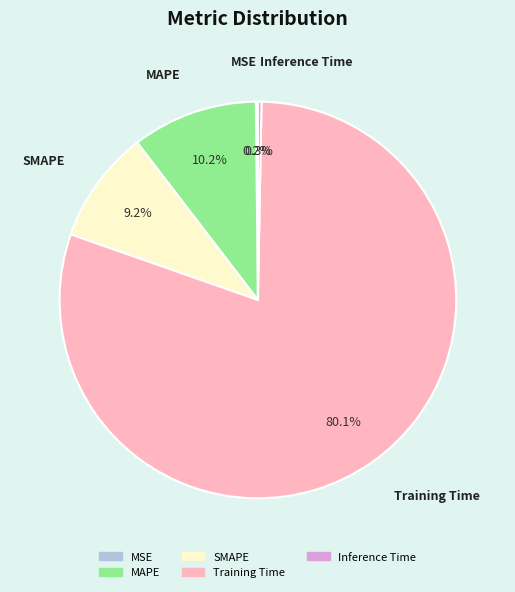

Is the sum of SMAPE and Inference Time greater than half?

No